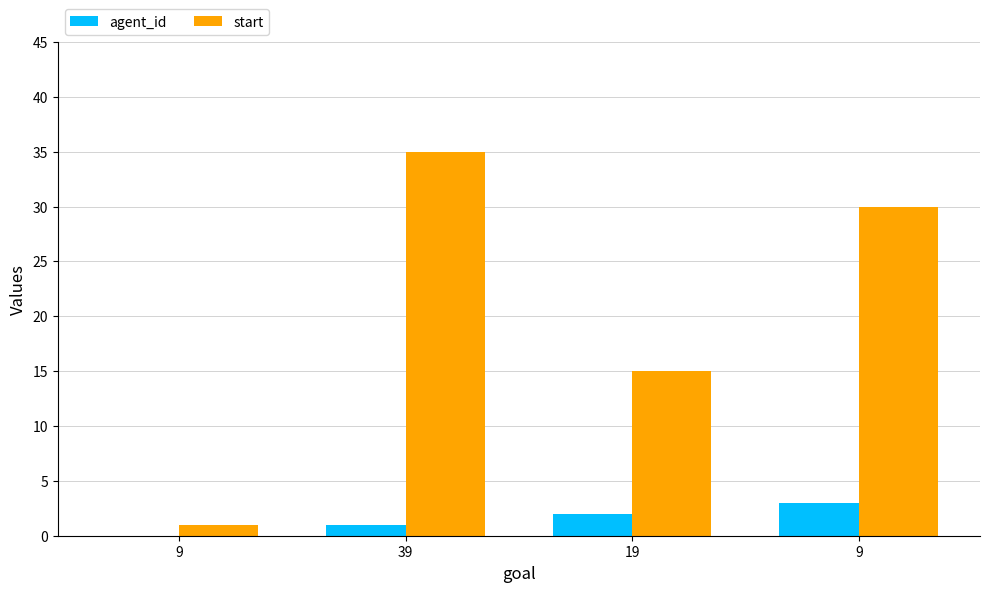

Which has a higher value, 9 or 19?

19